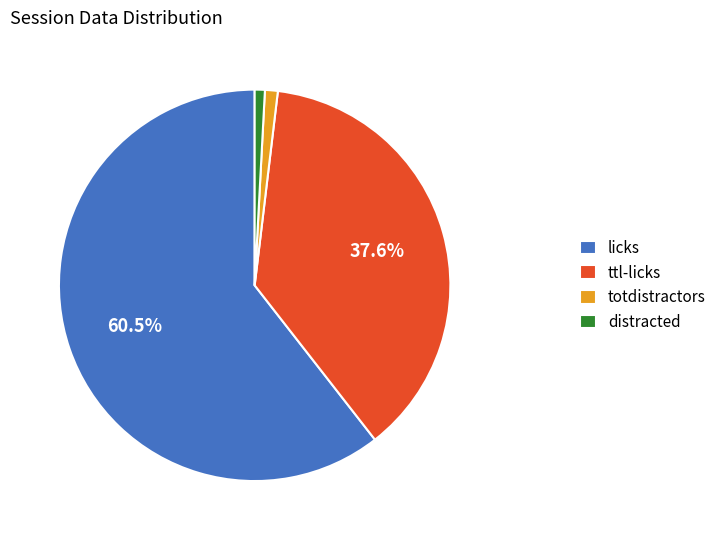

To the nearest percent, what is the difference between the largest and smallest slice percentages?

60%